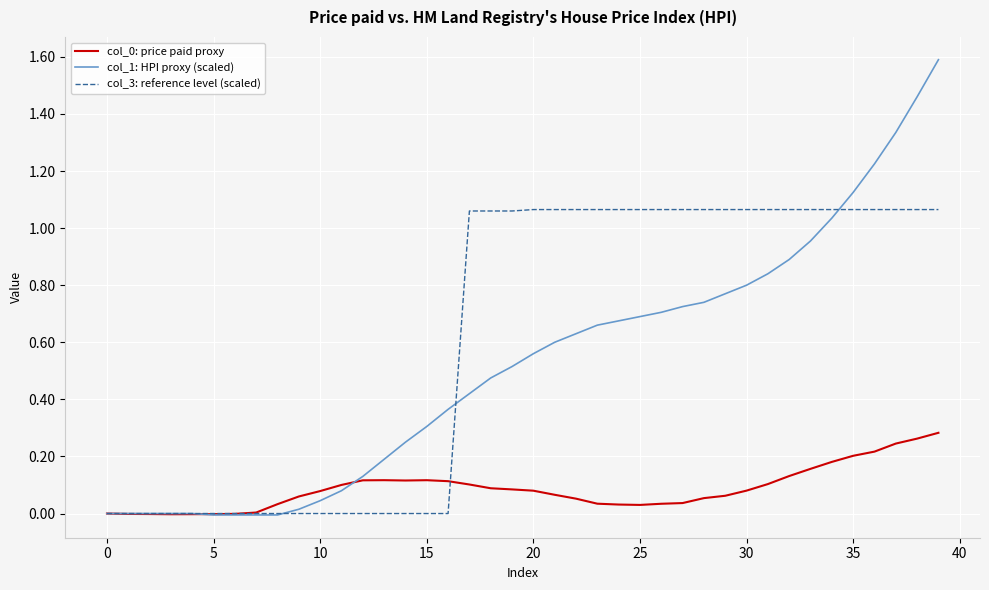

Which series has the largest total across all categories?

col_3: reference level (scaled)